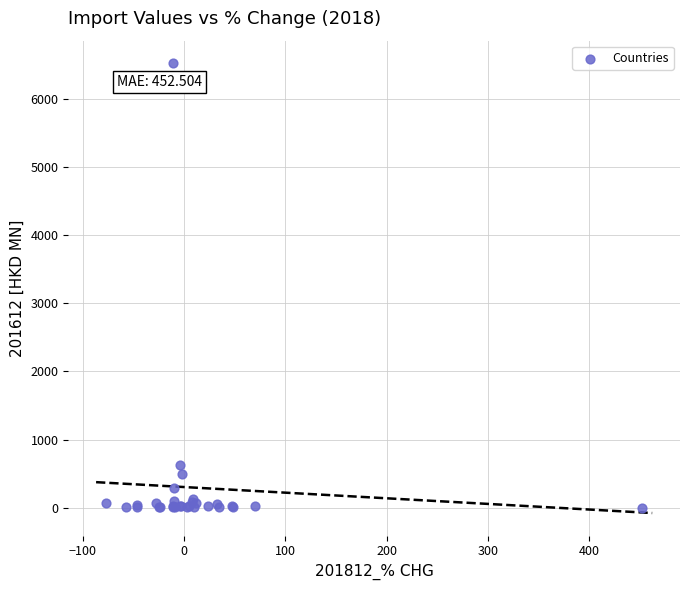

What Y value in the scatter plot is closest to 3263?

625.0